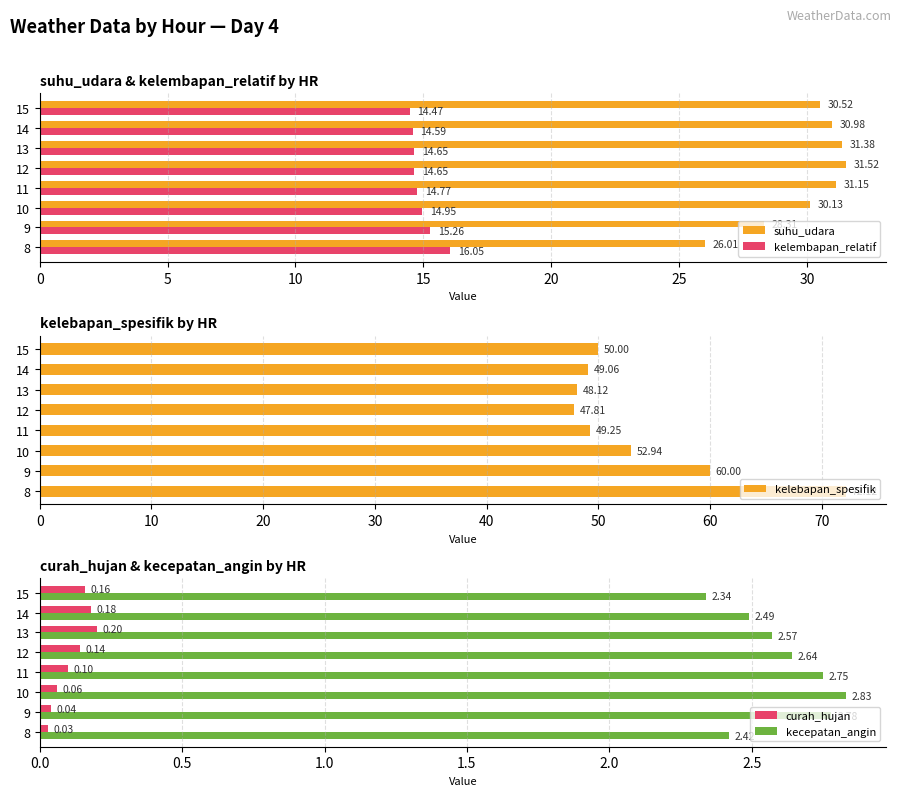

The suhu_udara series shows 10.8 at 15. True or false?

False